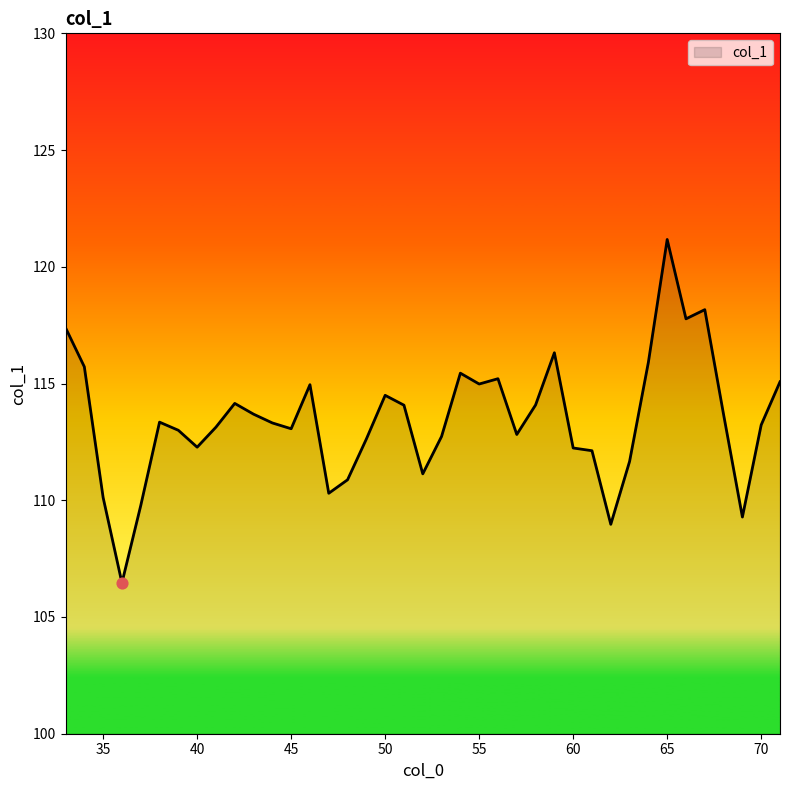

What is the difference between the maximum and minimum values?

14.7